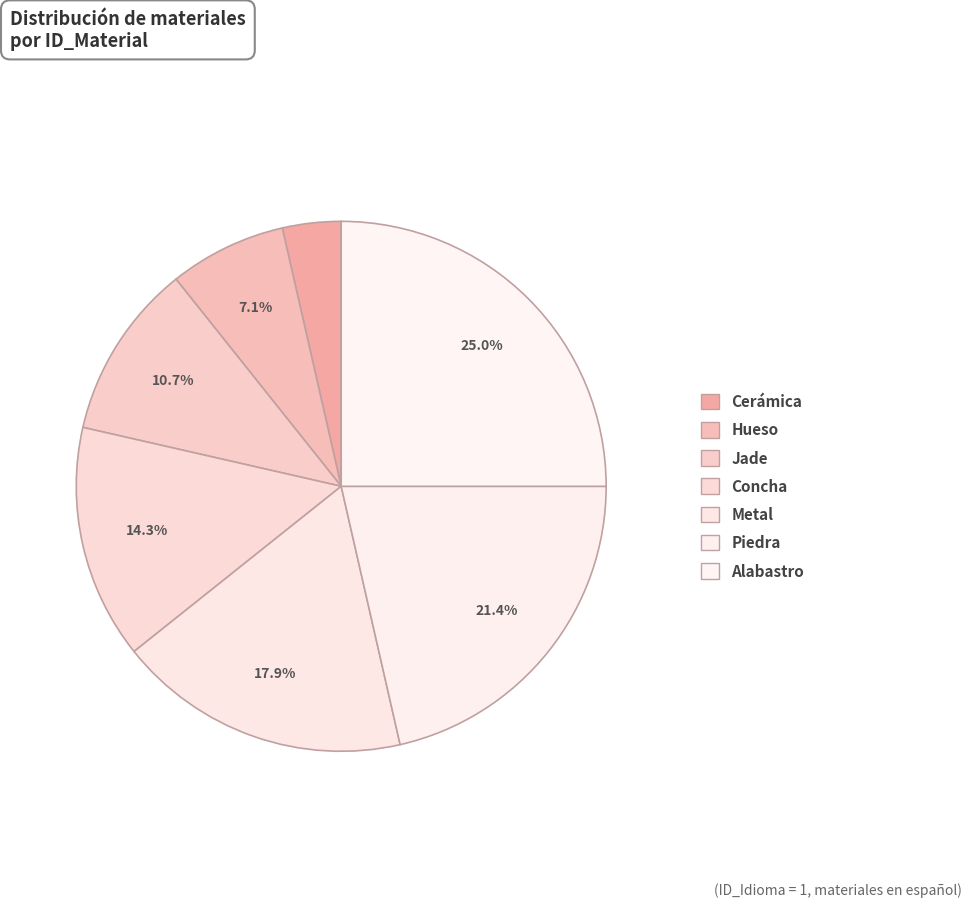

Count the number of slices in the pie.

7